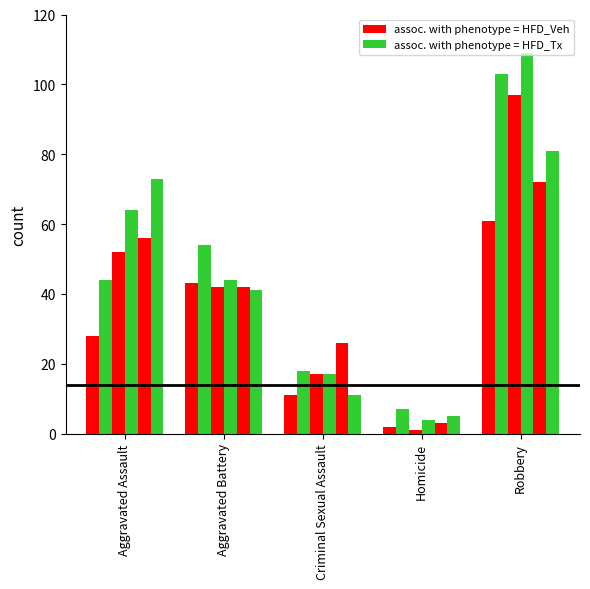

How many distinct data groups are displayed?

6